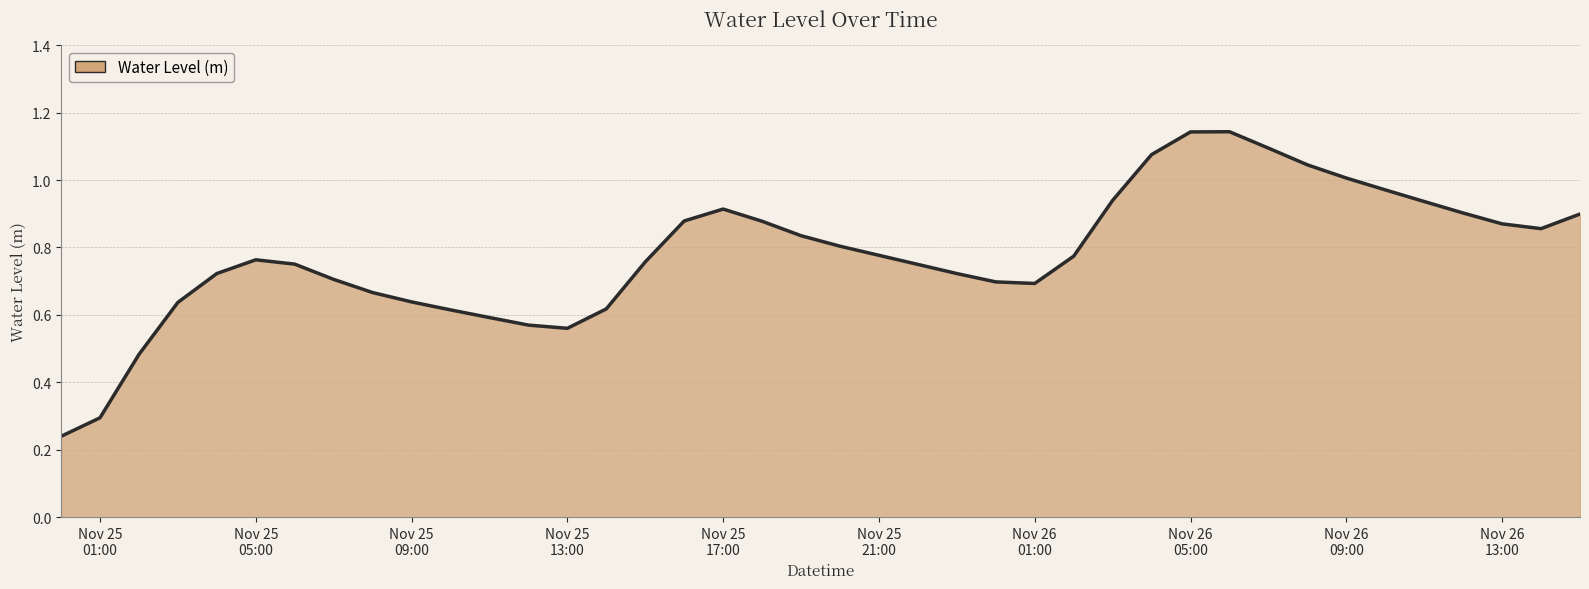

What is the sum of all values?

31.2